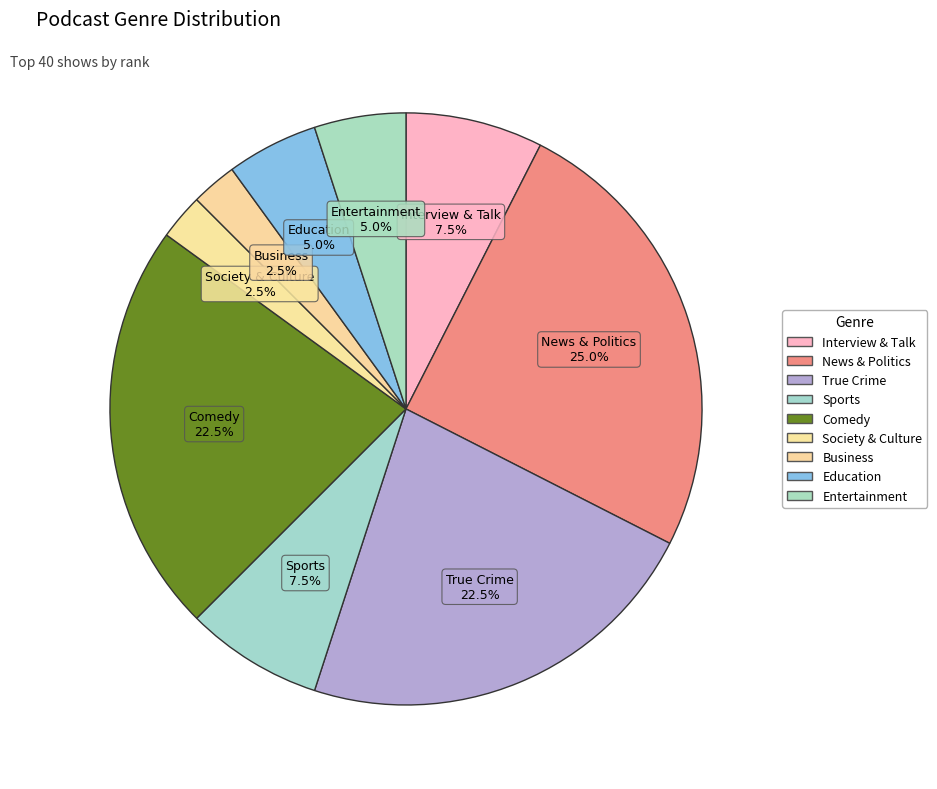

To the nearest percent, what is the average slice percentage?

11%